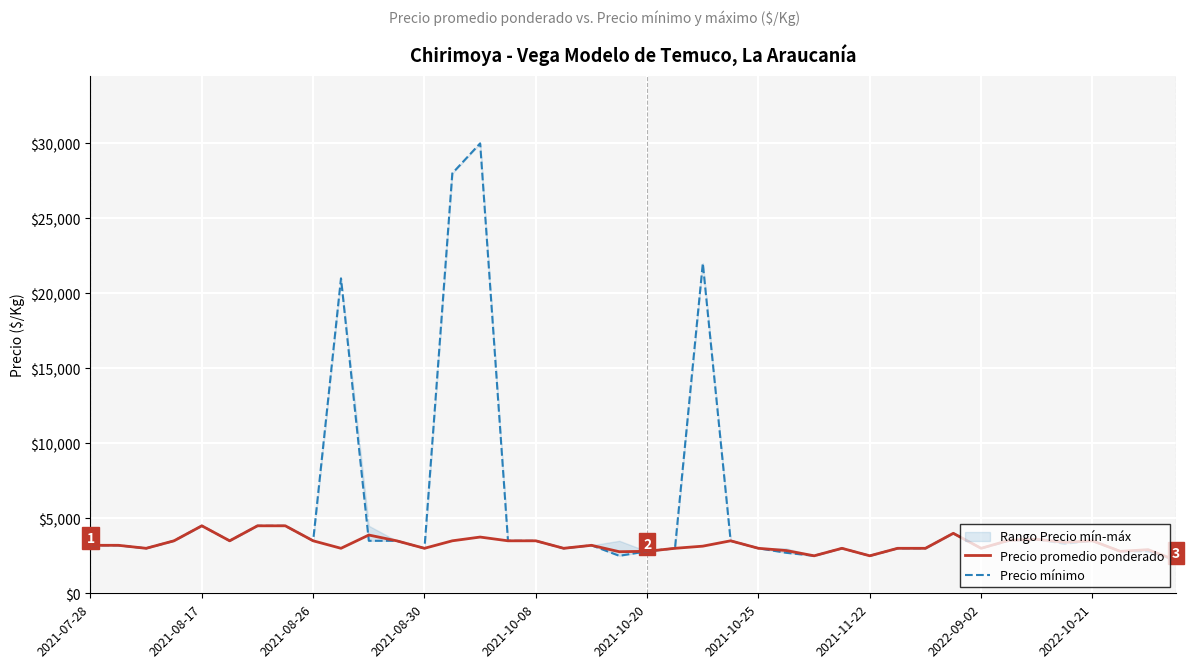

List the series in order of their overall mean, highest first.

Precio mínimo, Precio promedio ponderado